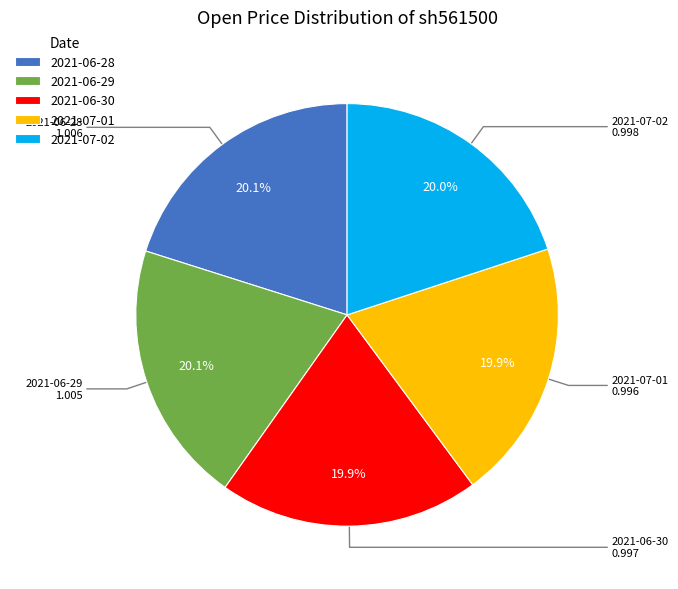

To the nearest percent, what portion does 2021-06-28 represent?

20%